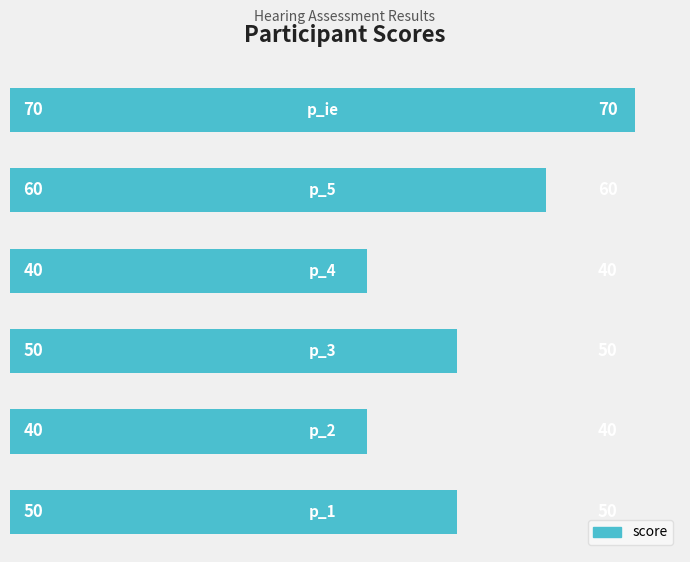

What is the average value?

52